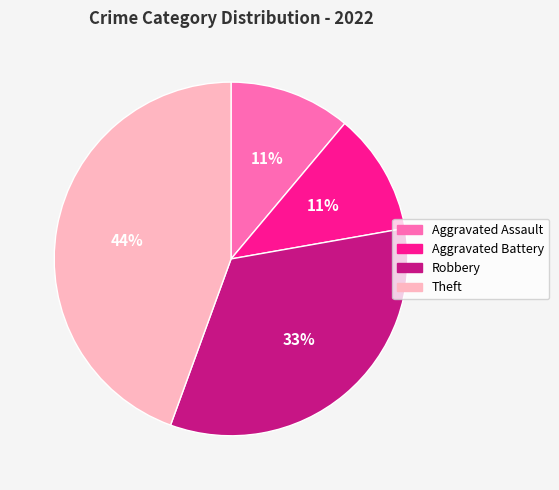

To the nearest percent, what is the combined percentage of Aggravated Battery and Aggravated Assault?

22%